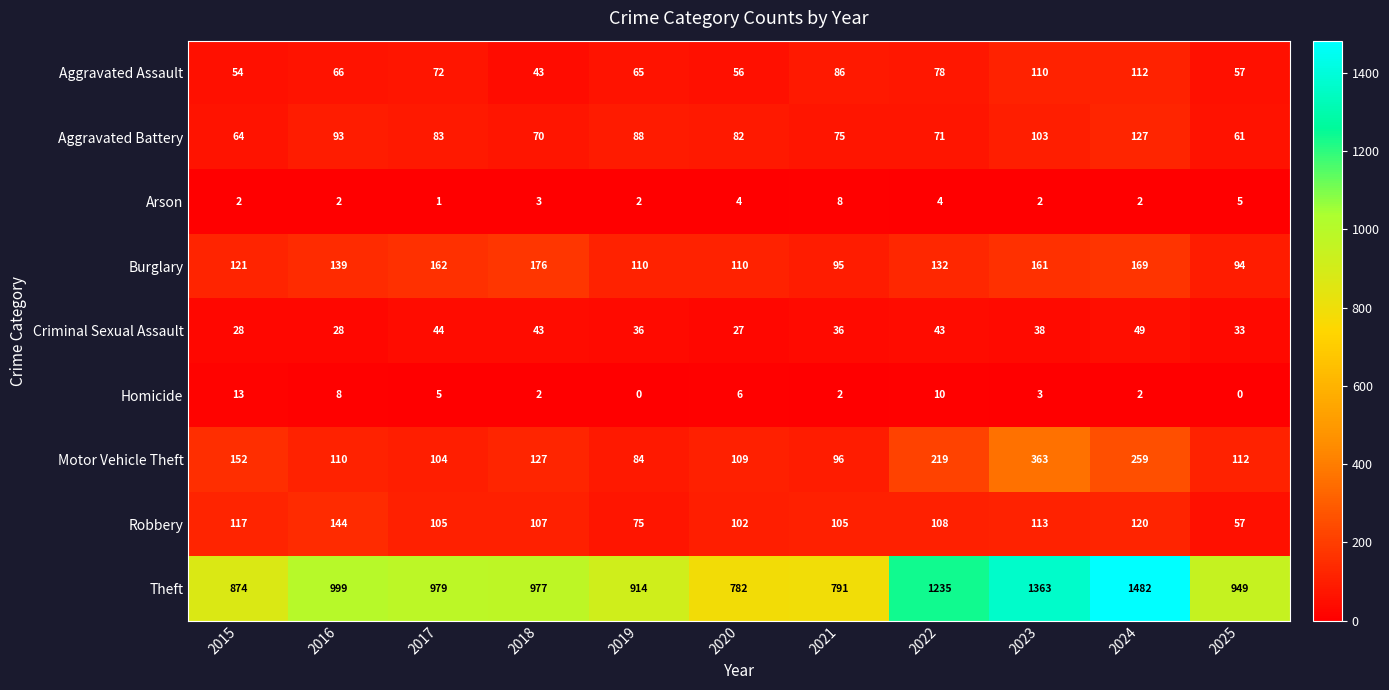

Which category has the highest value across all series?

2024